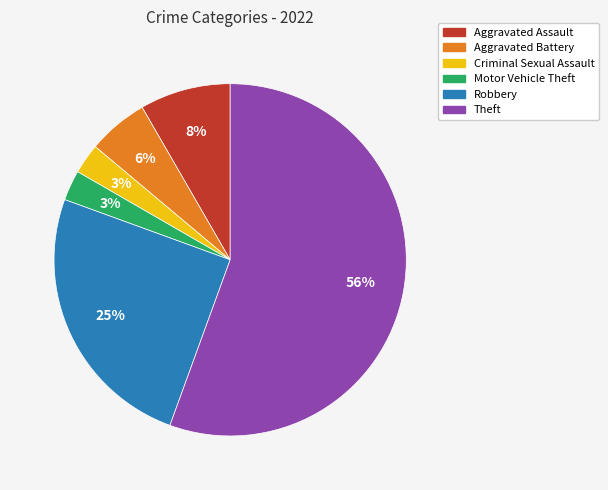

Does any single category account for the majority?

Yes